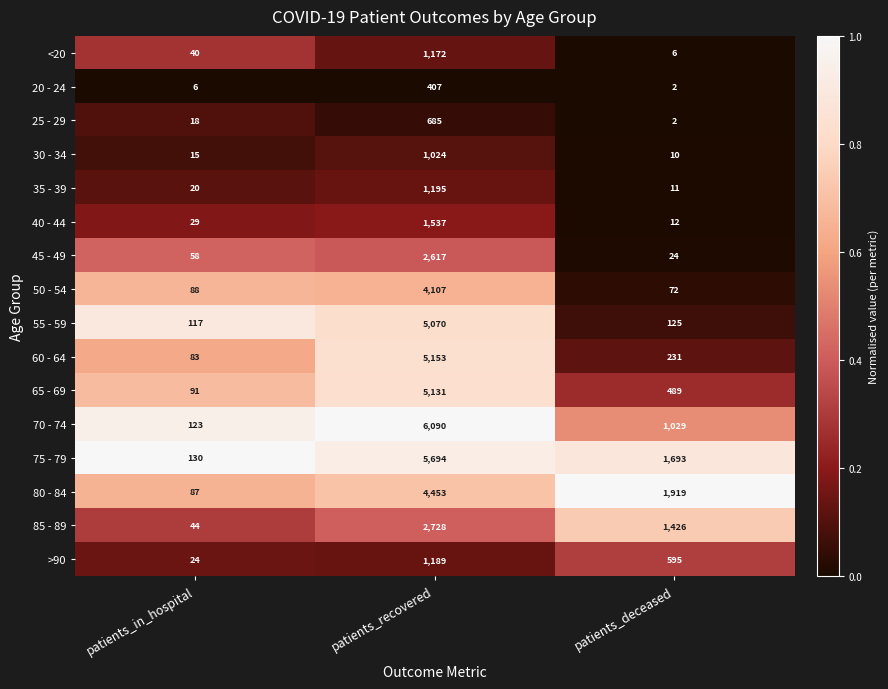

What is the maximum value shown in the chart?

6090